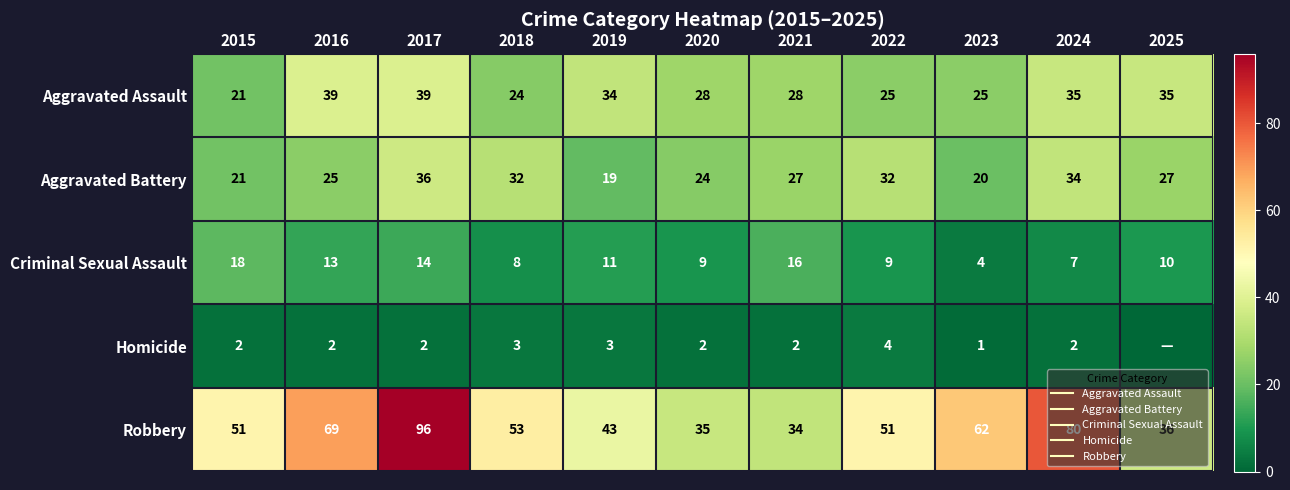

The Robbery series shows 34 at 2021. True or false?

True